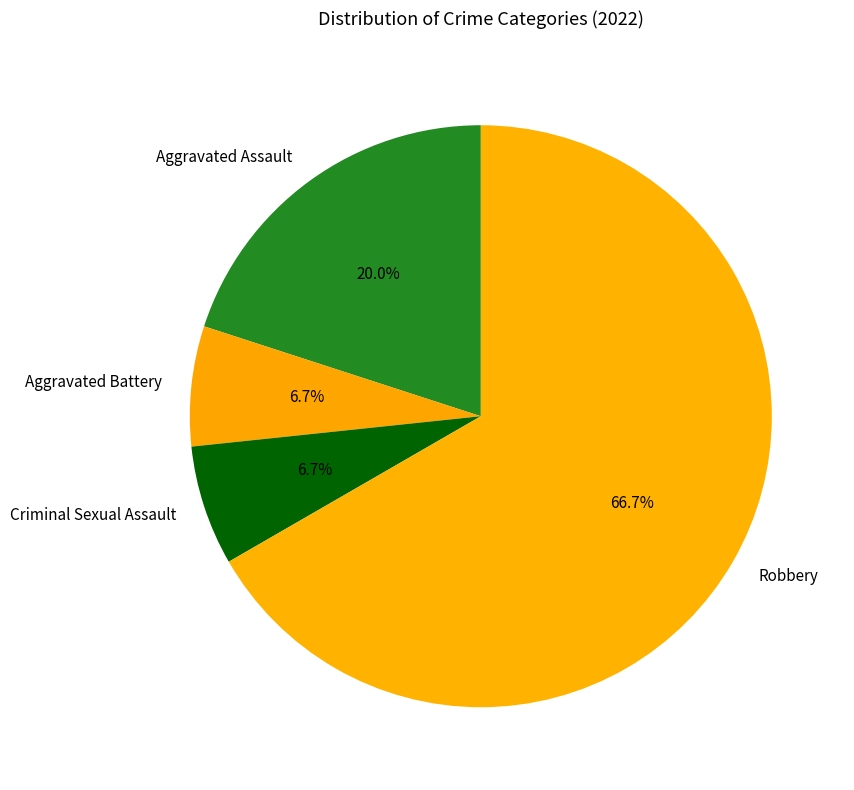

To the nearest percent, what is the difference between the largest and smallest slice percentages?

60%